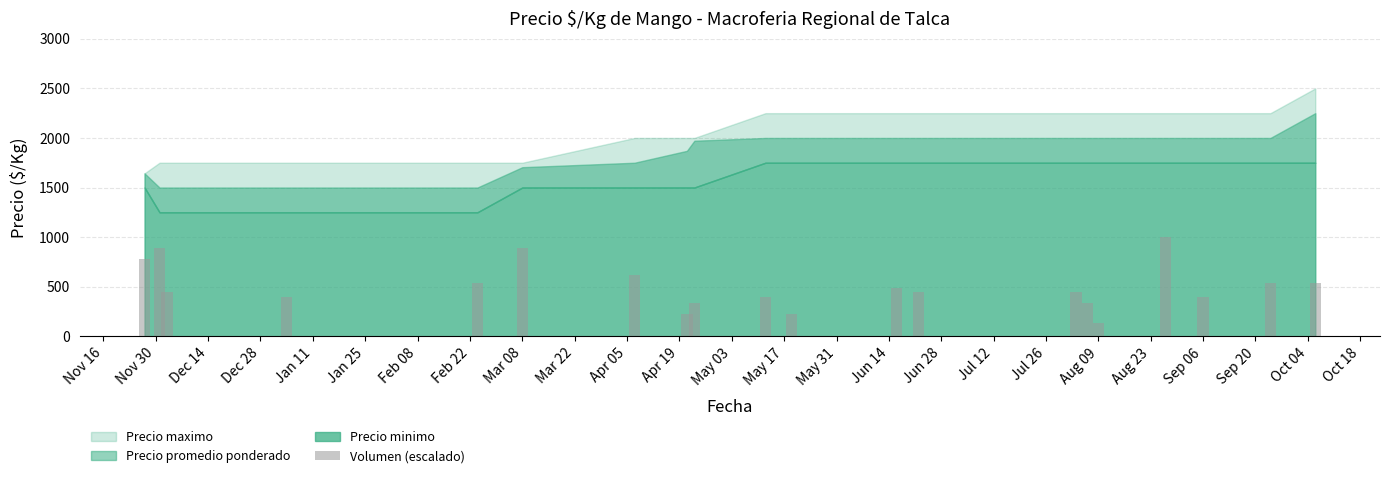

What is the value of the 15th bar from the left?

333.3